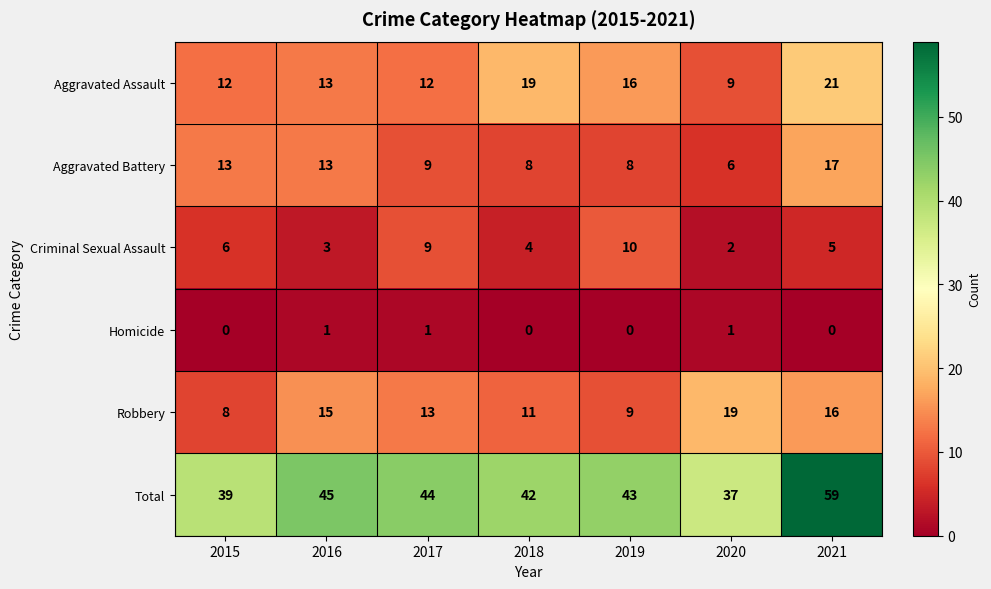

Rank the series by their maximum value, from highest to lowest.

Total, Aggravated Assault, Robbery, Aggravated Battery, Criminal Sexual Assault, Homicide